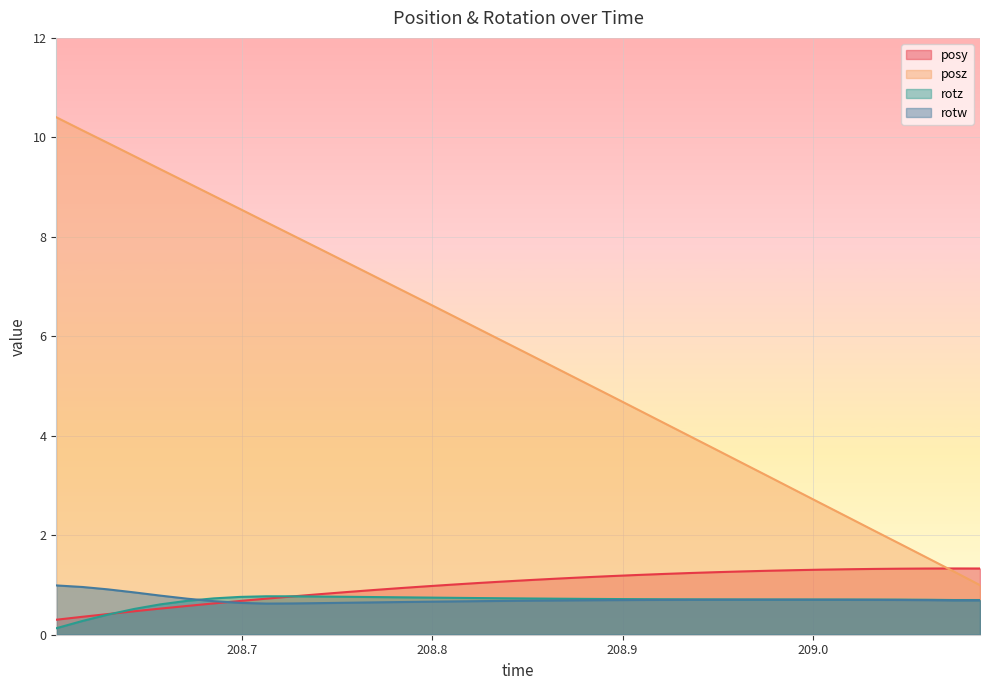

What is the average value of the posz series?

5.7